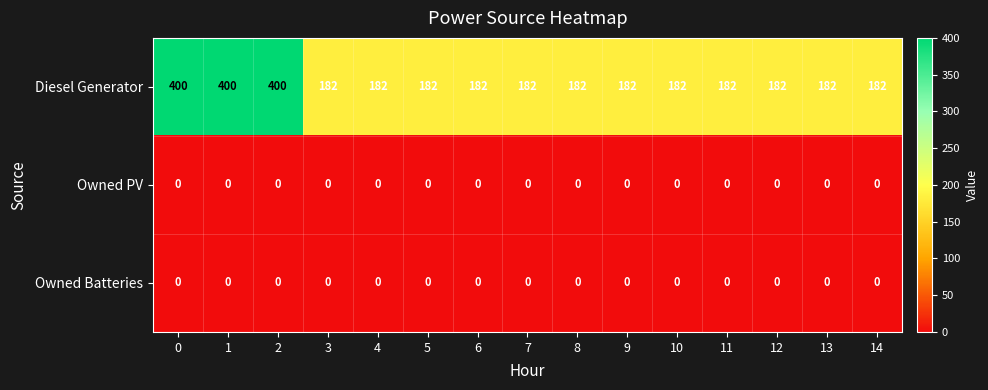

What is the difference between the Diesel Generator values at 0 and 14?

218